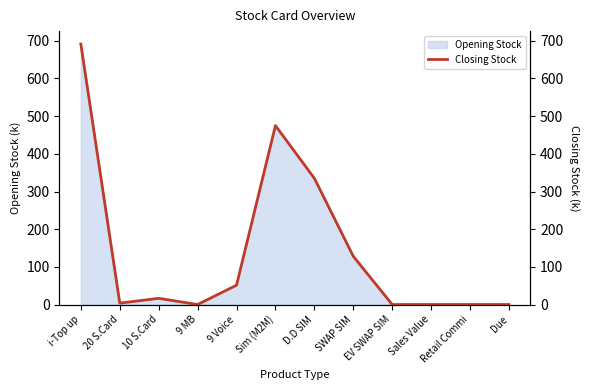

Rank the categories by value from lowest to highest.

9 MB, EV SWAP SIM, Sales Value, Retail Commi, Due, 20 S.Card, 10 S.Card, 9 Voice, SWAP SIM, D.D SIM, Sim (M2M), i-Top up